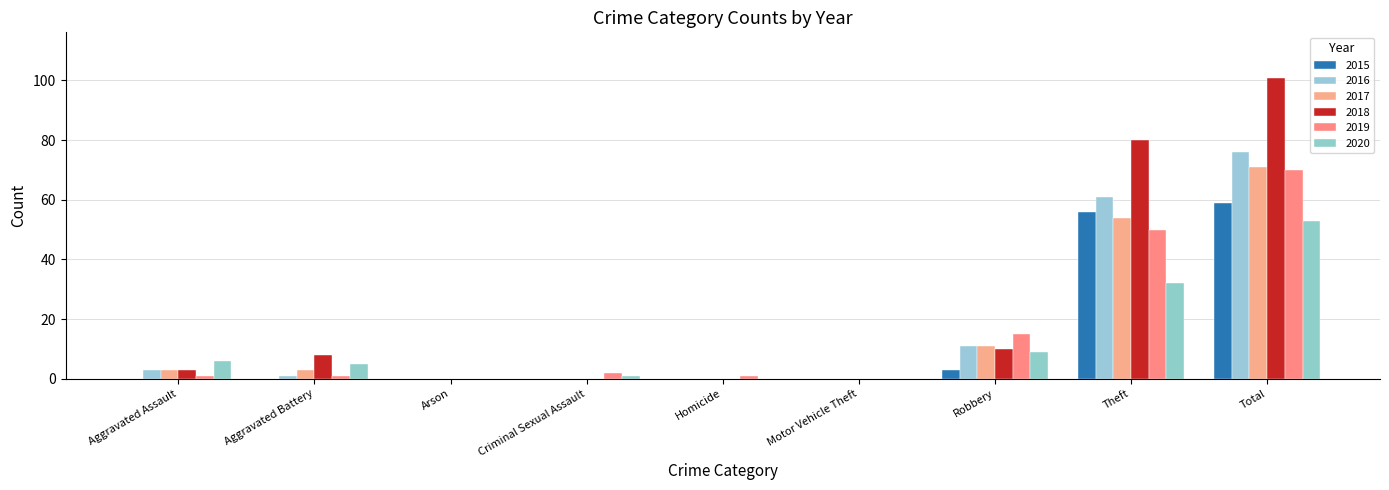

At which category is the sum across all series the highest?

Total